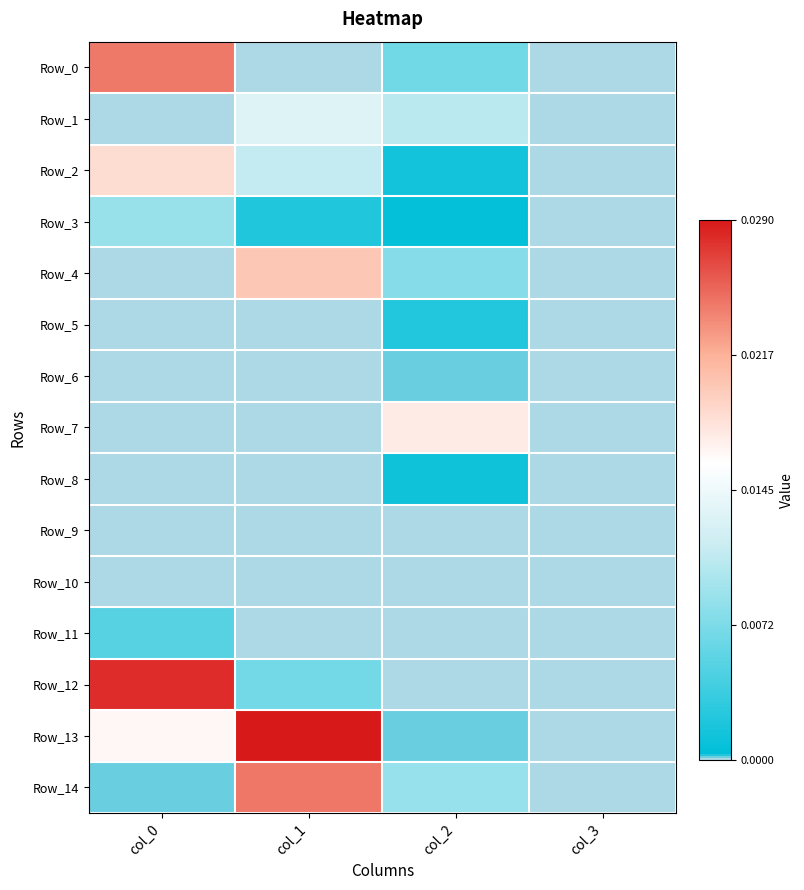

At which category is the sum across all series the highest?

col_1